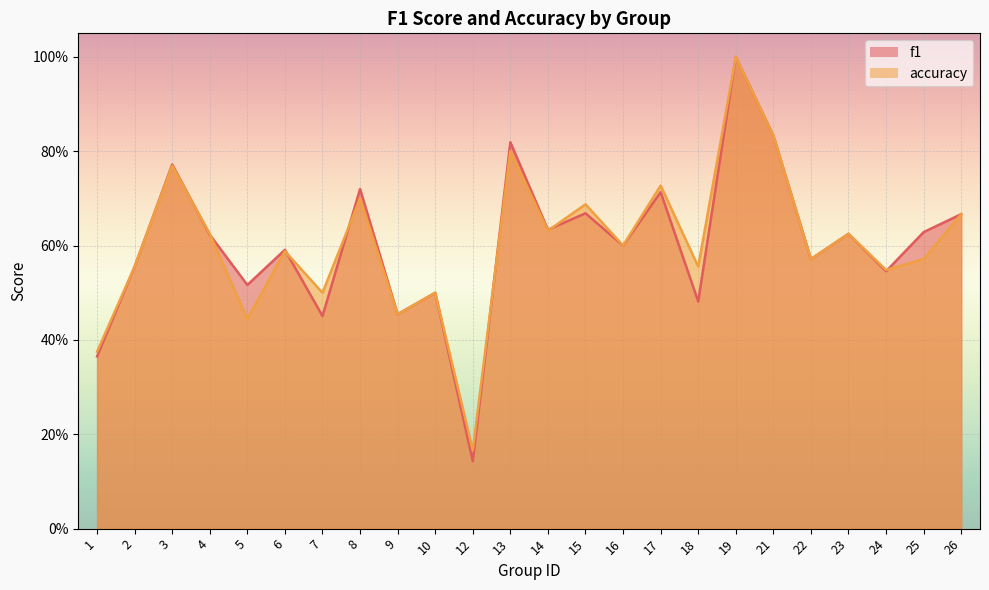

List the series in order of their overall mean, lowest first.

f1, accuracy